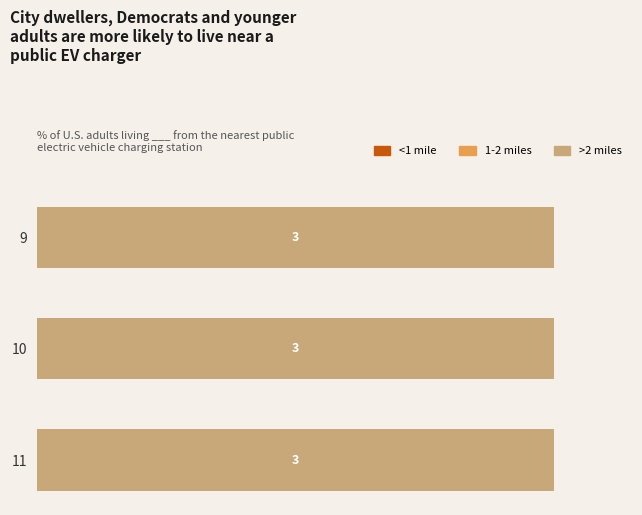

At how many categories does at least one series exceed 1?

3